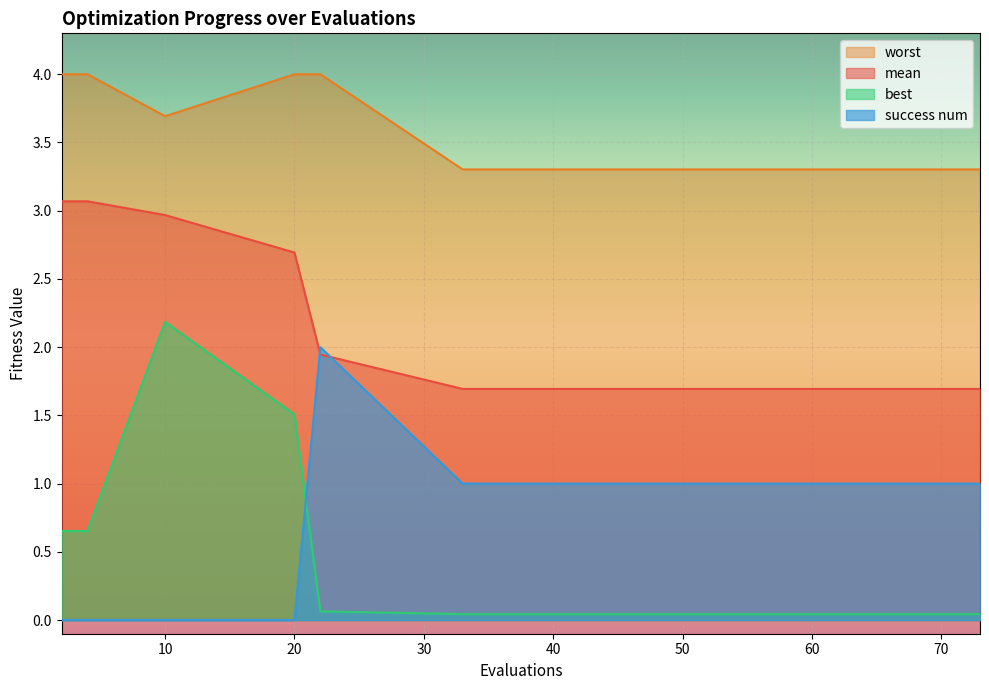

What is the average value of the success num series?

0.8